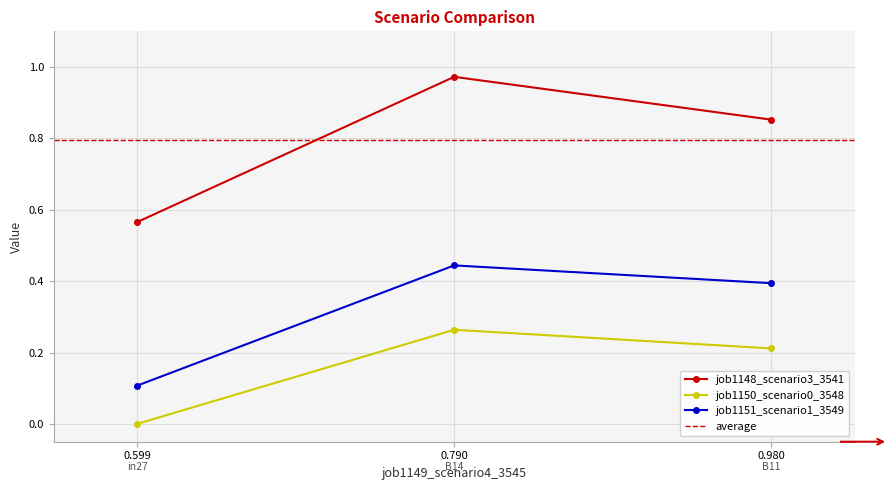

What is the greatest value displayed?

1.0